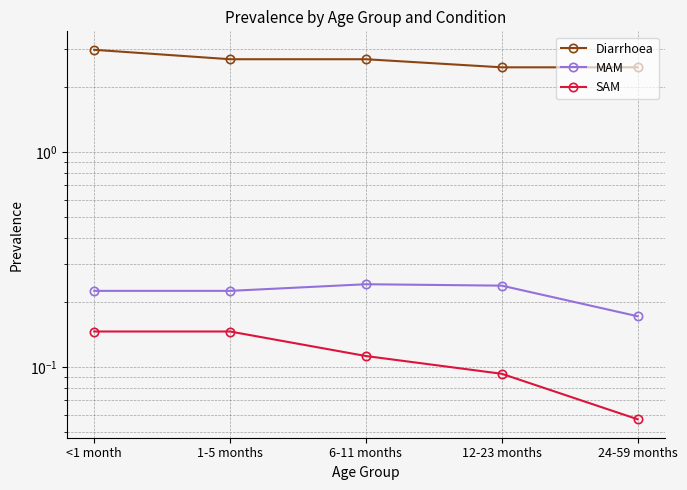

What position from the right is 12-23 months?

2